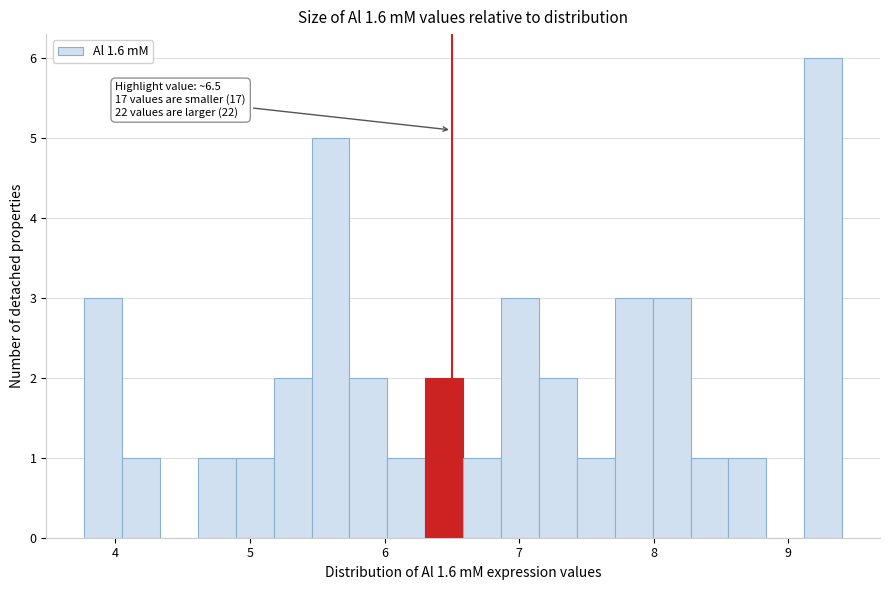

Read against the x-axis, roughly where is the centre of the tallest bar?

9.3